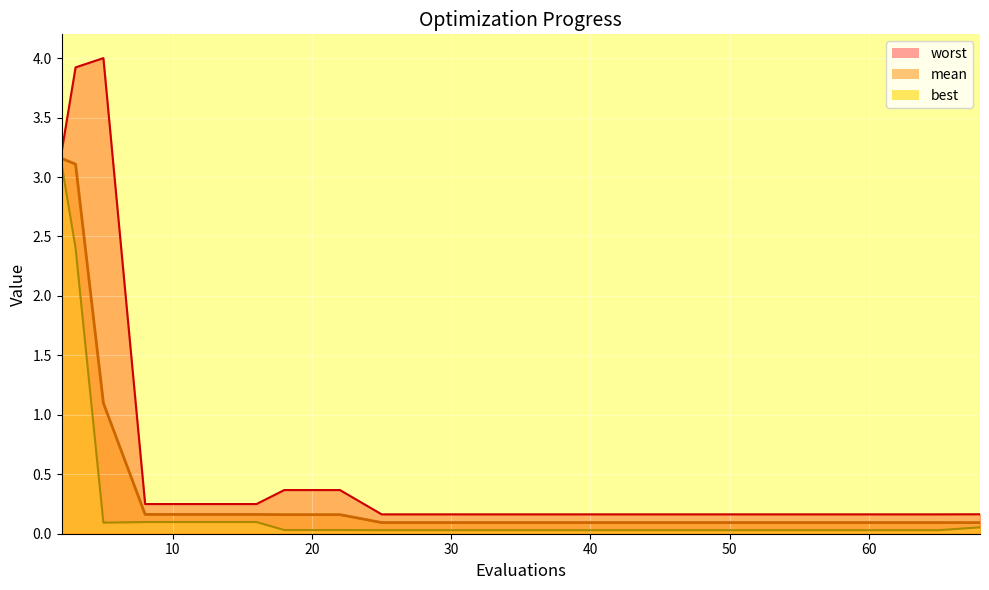

True or false: best has more than 0 interior local peaks.

False